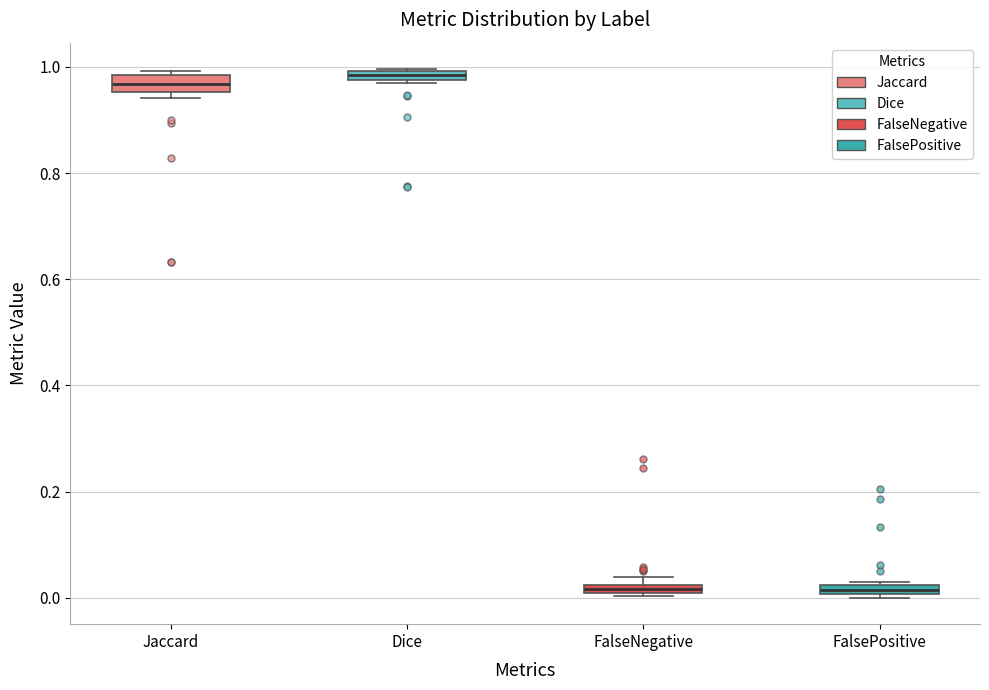

Where is the upper edge of the box for Jaccard on the y-axis? The values are not printed on the chart, so give them approximately, as read against the axis.

0.98